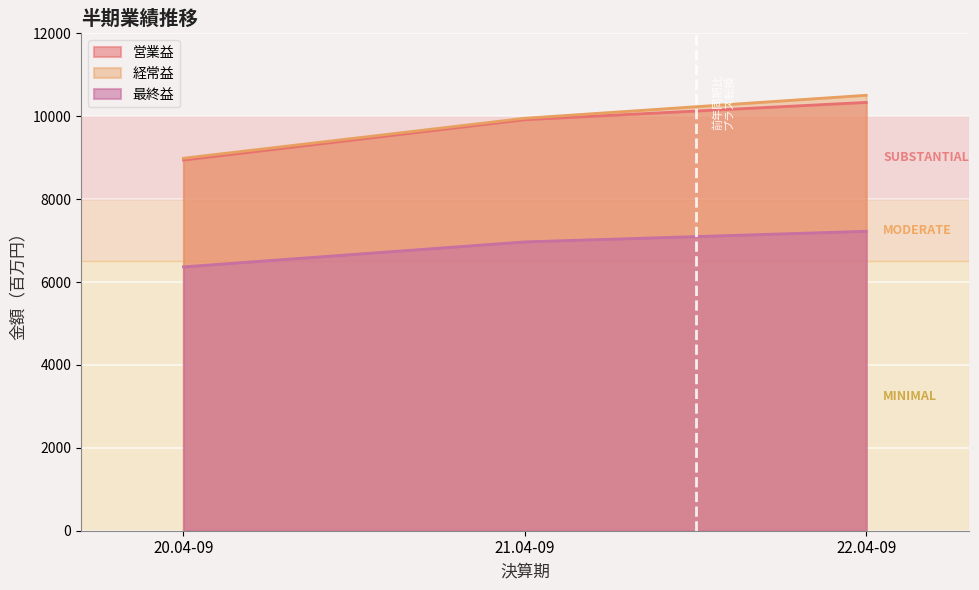

What is the label of the 3rd point from the left?

22.04-09